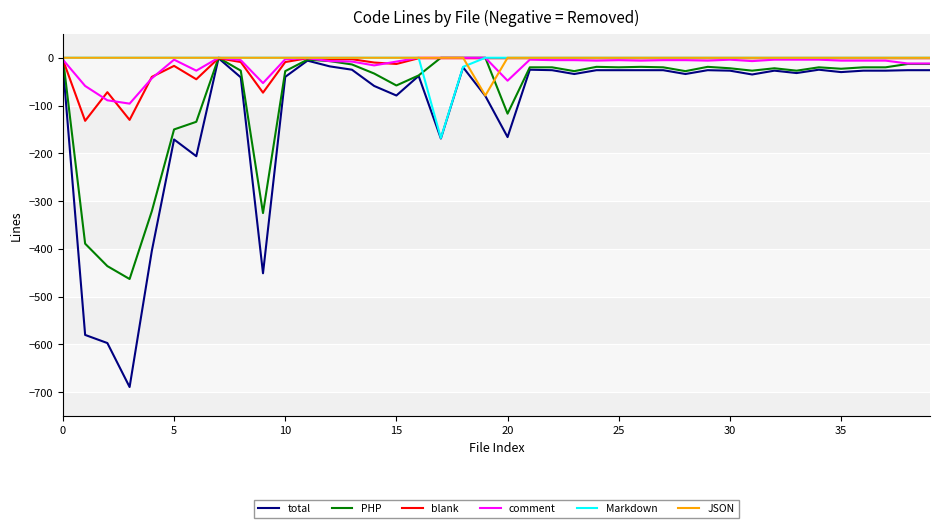

Which series has the largest range (max minus min)?

total